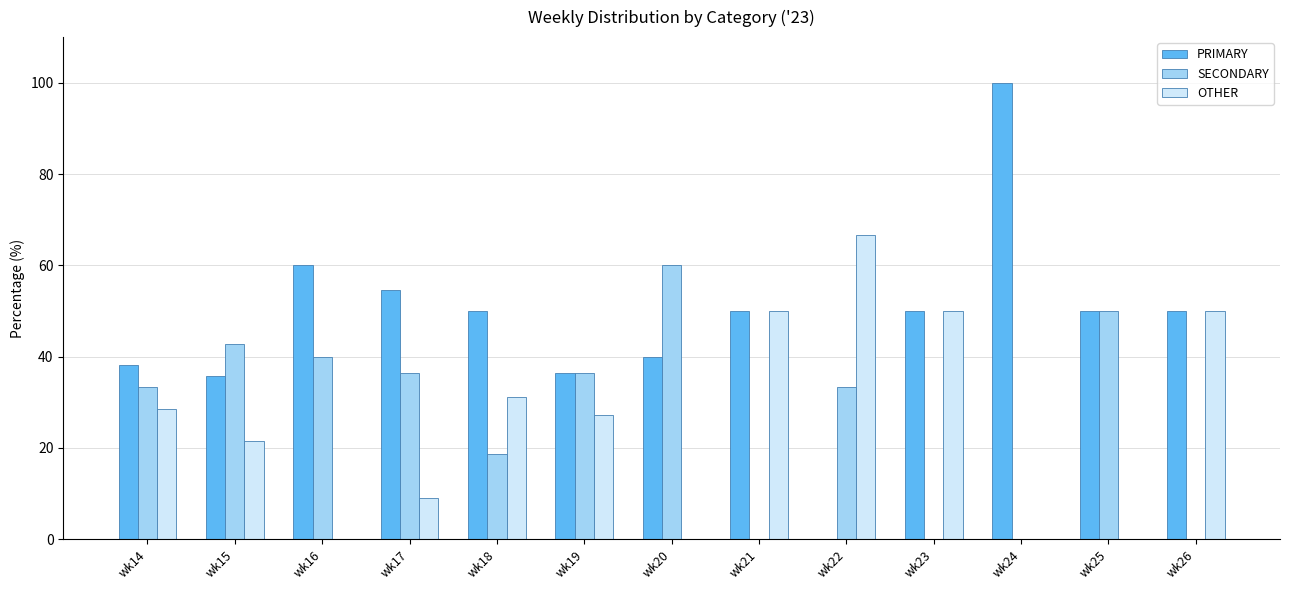

Which series changed the most between wk18 and wk20?

SECONDARY